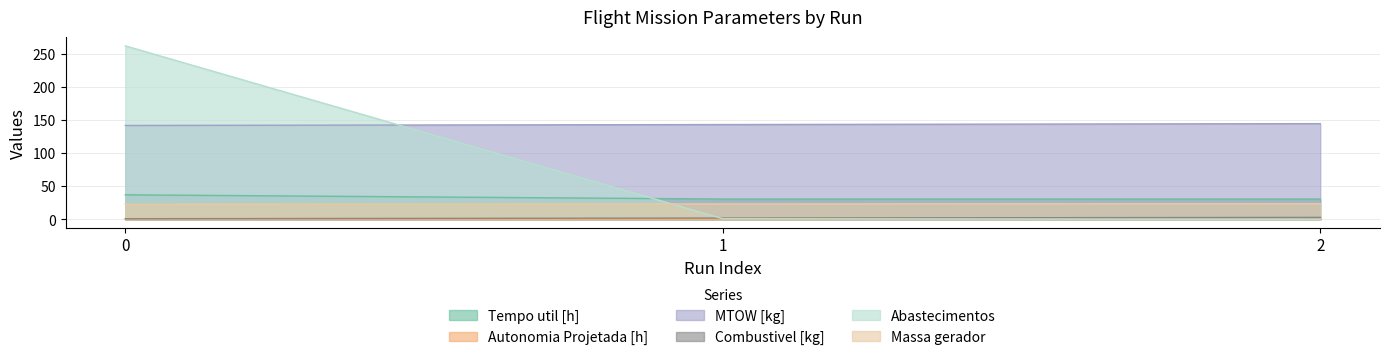

What is the sum of all Massa gerador values?

70.0